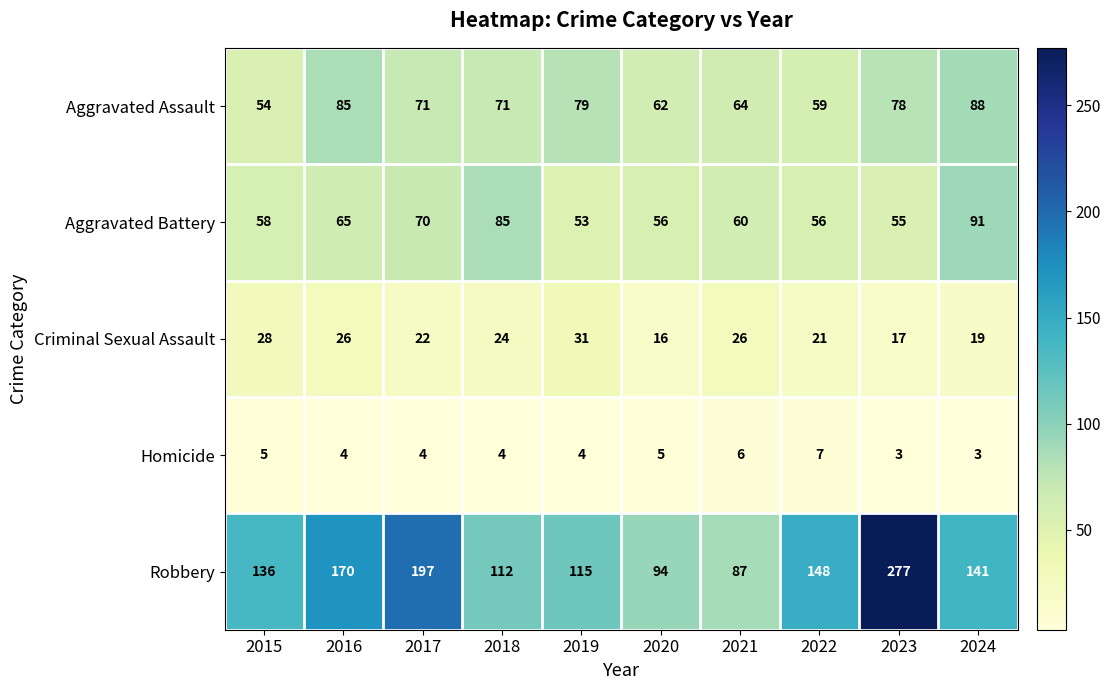

Read the Aggravated Battery value at 2018, to the nearest 5.

85